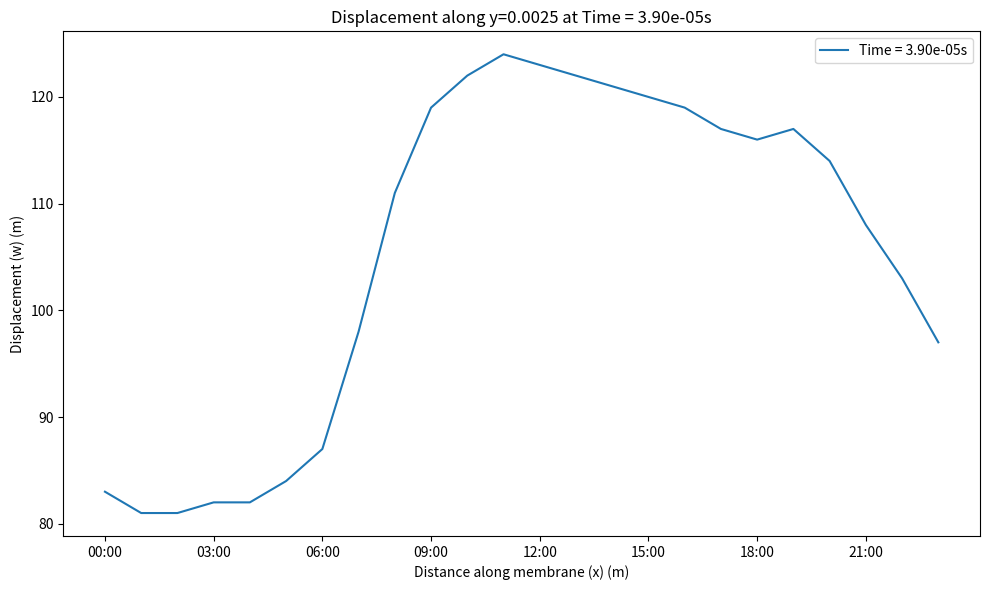

What is the smallest value displayed?

81